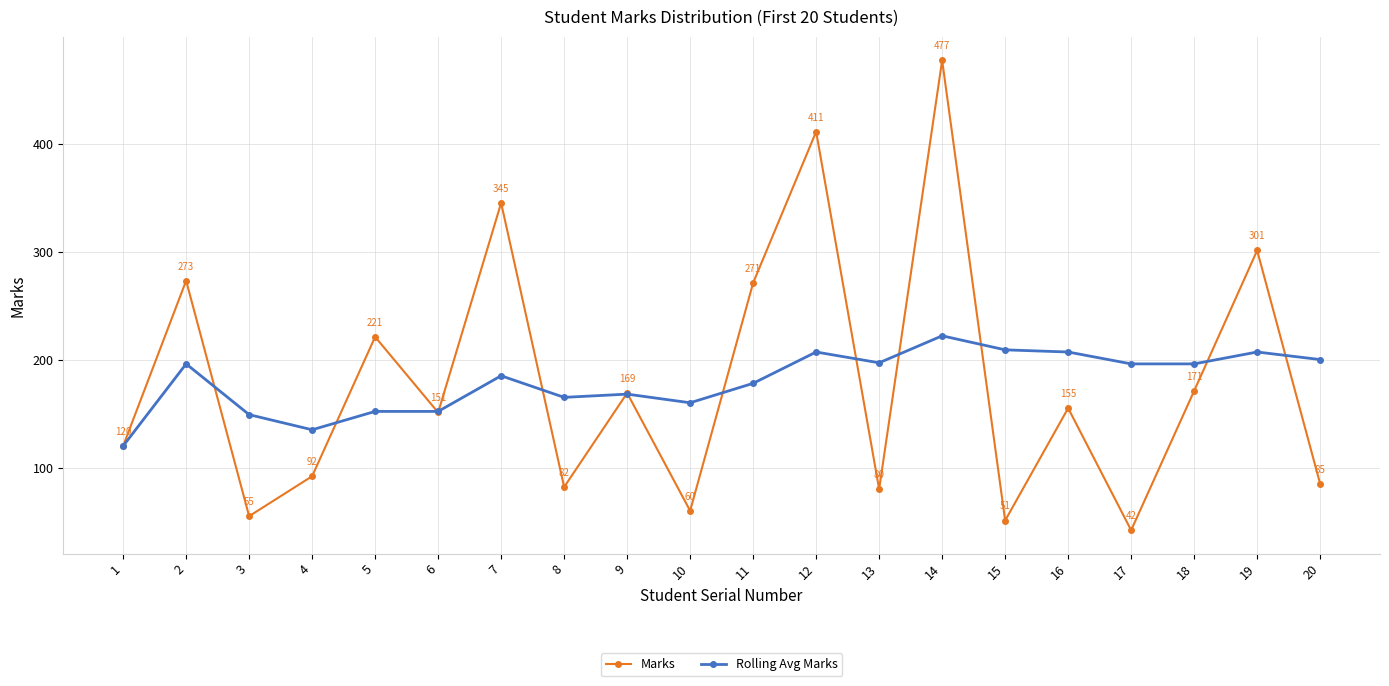

In Marks, how many points are lower than both neighbors (excluding endpoints)?

7